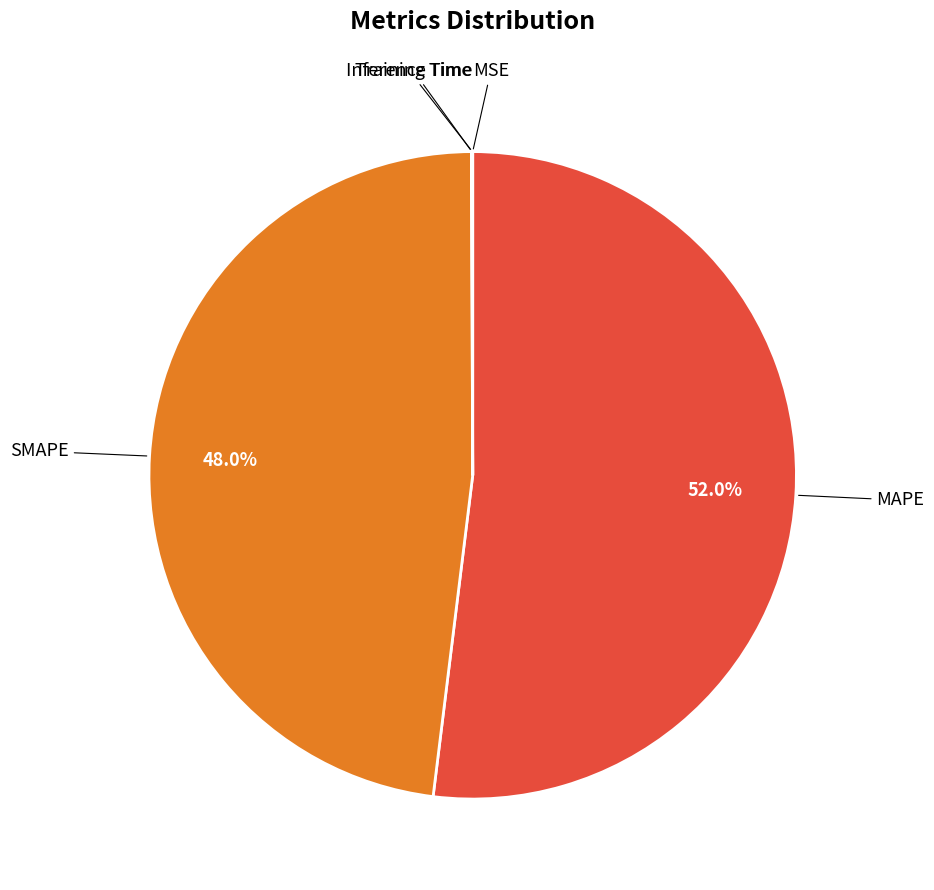

Is there any slice that represents more than half of the pie?

Yes